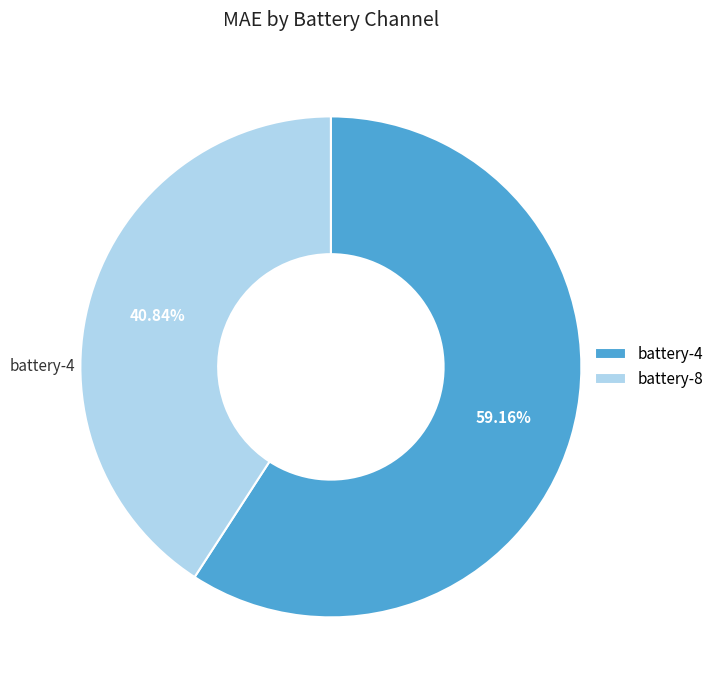

Is there any slice that represents more than half of the pie?

Yes